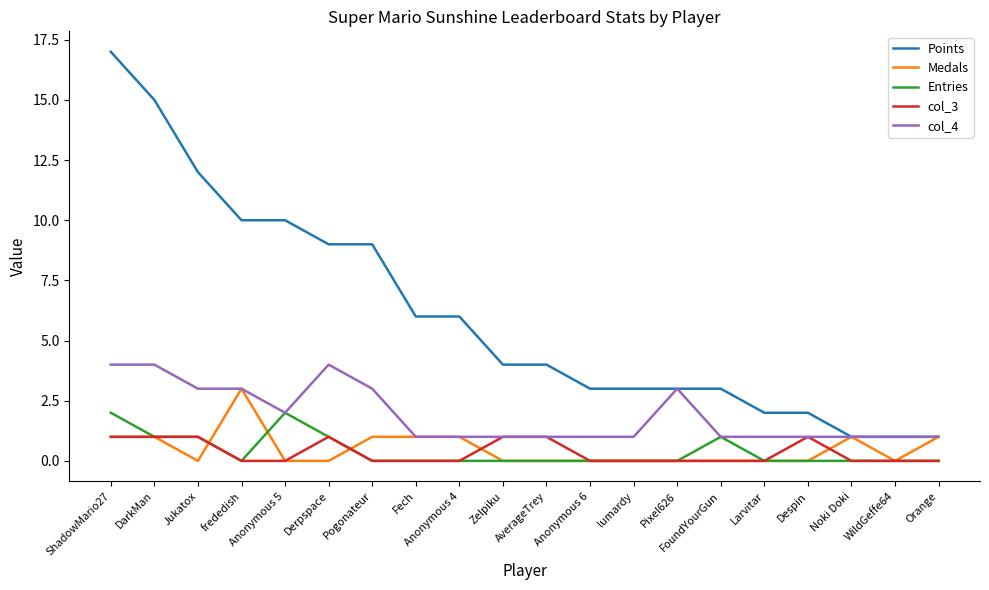

How many Entries values are between 0 and 1?

18